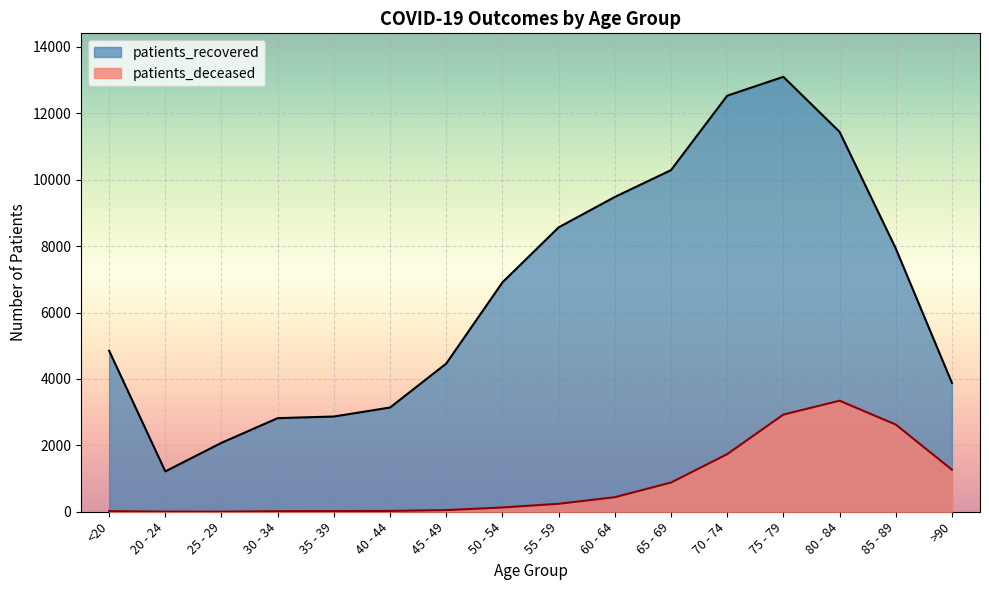

What is the difference between the maximum and second lowest values in the patients_deceased series?

3340